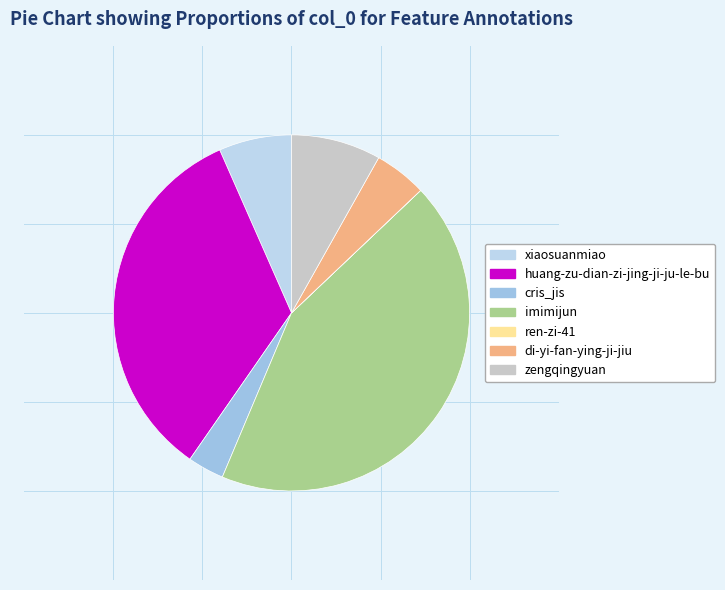

Count the number of slices in the pie.

7